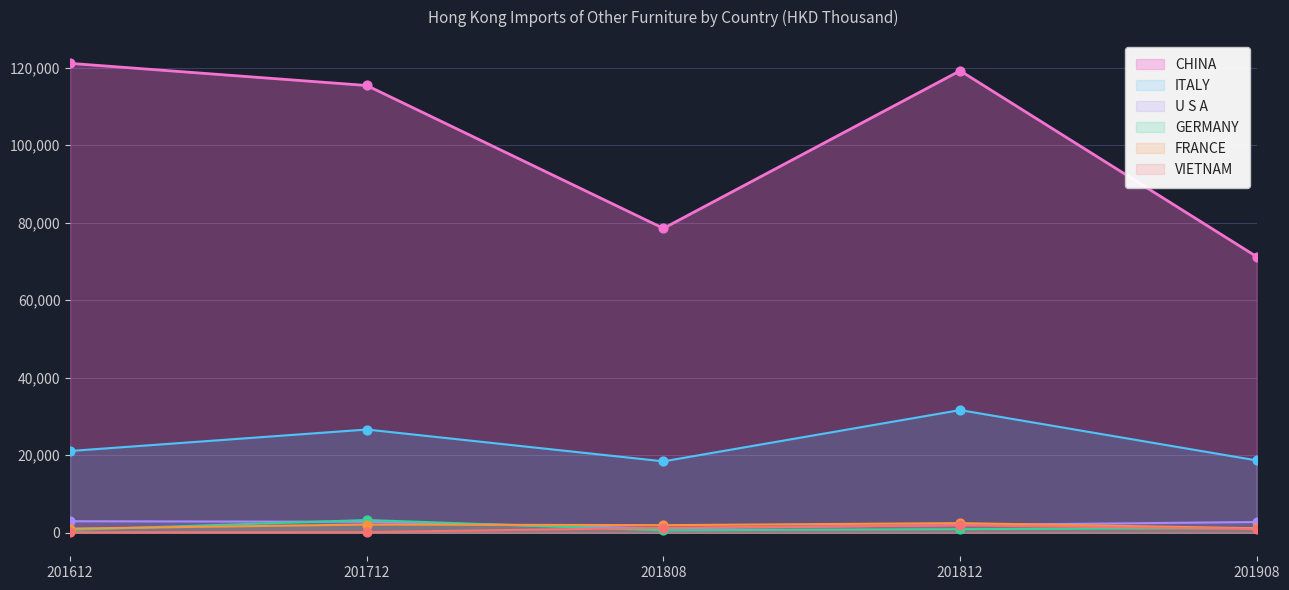

At which category is the sum across all series the highest?

201812